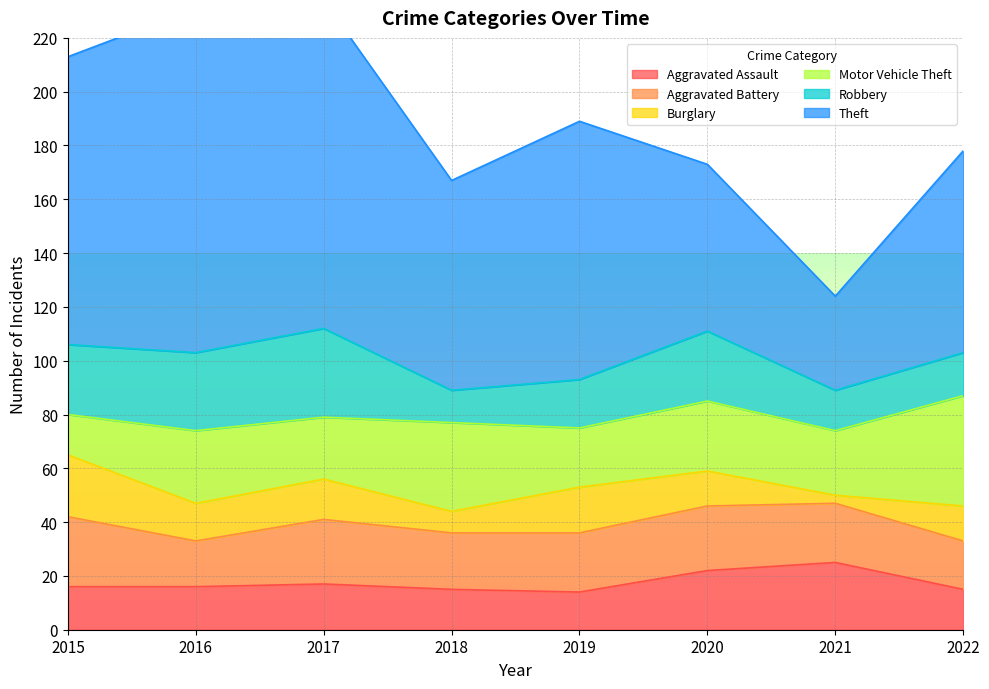

True or false: Robbery and Theft cross at least once.

False